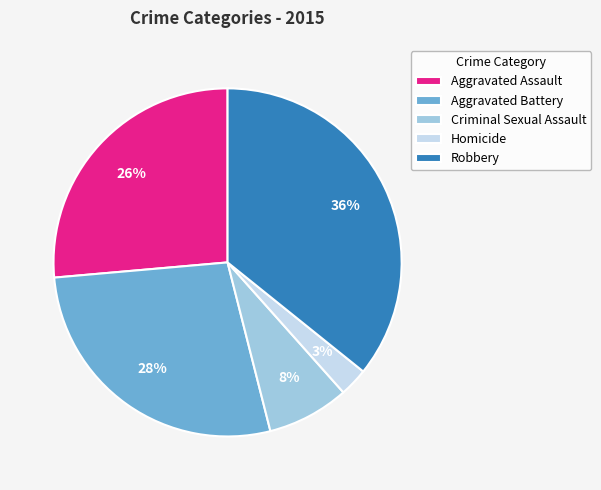

Combined, do Homicide and Criminal Sexual Assault account for over 50%?

No